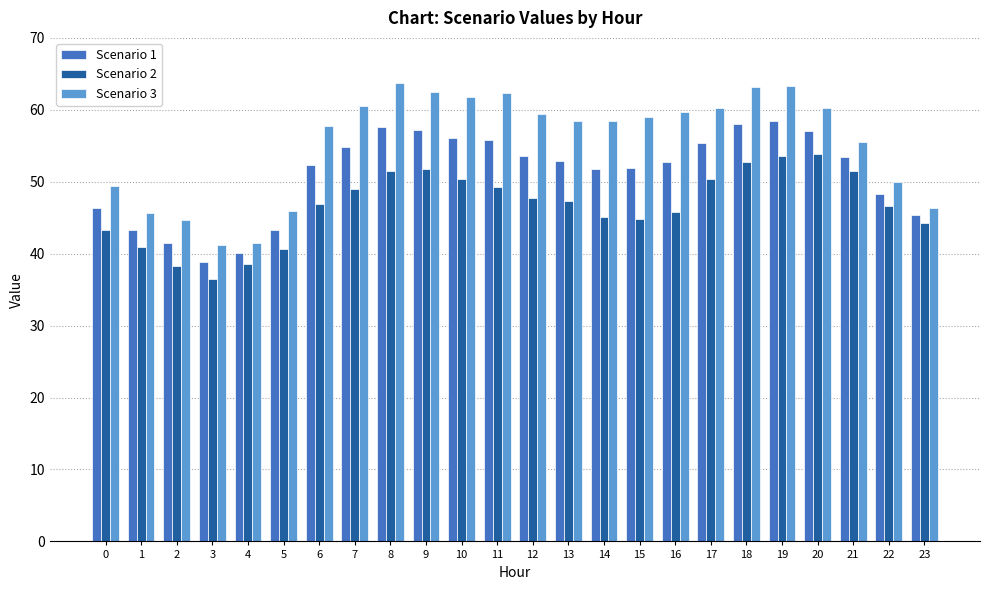

How many distinct data groups are displayed?

3